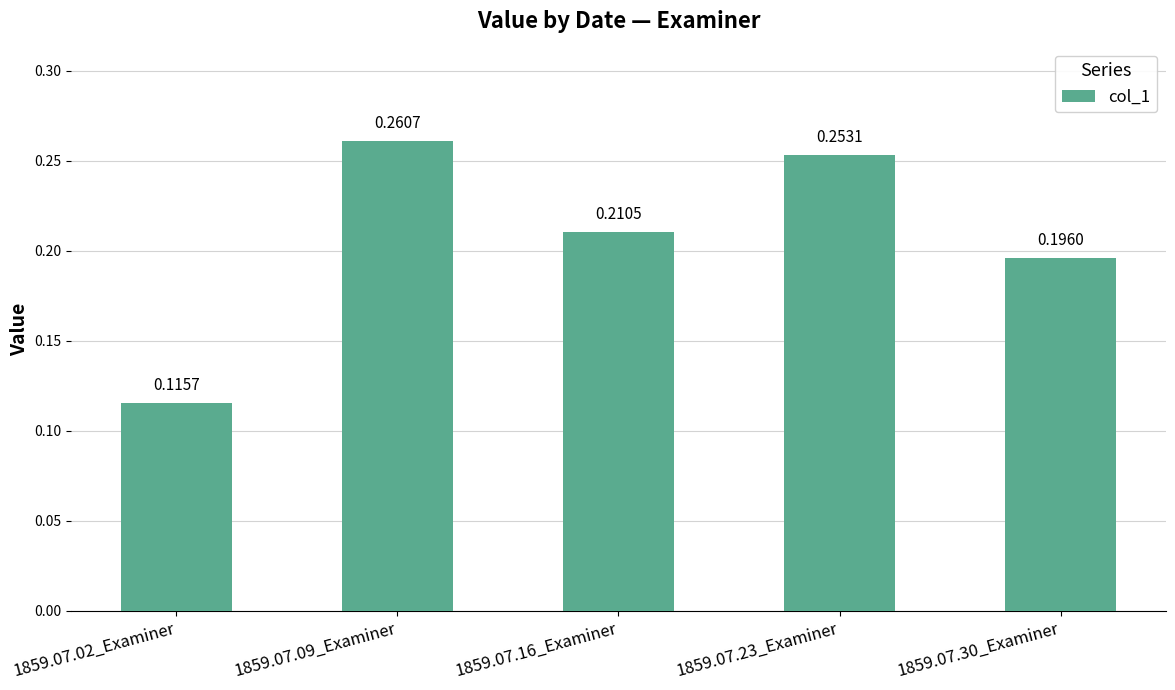

Rank the categories by value from lowest to highest.

1859.07.02_Examiner, 1859.07.30_Examiner, 1859.07.16_Examiner, 1859.07.23_Examiner, 1859.07.09_Examiner